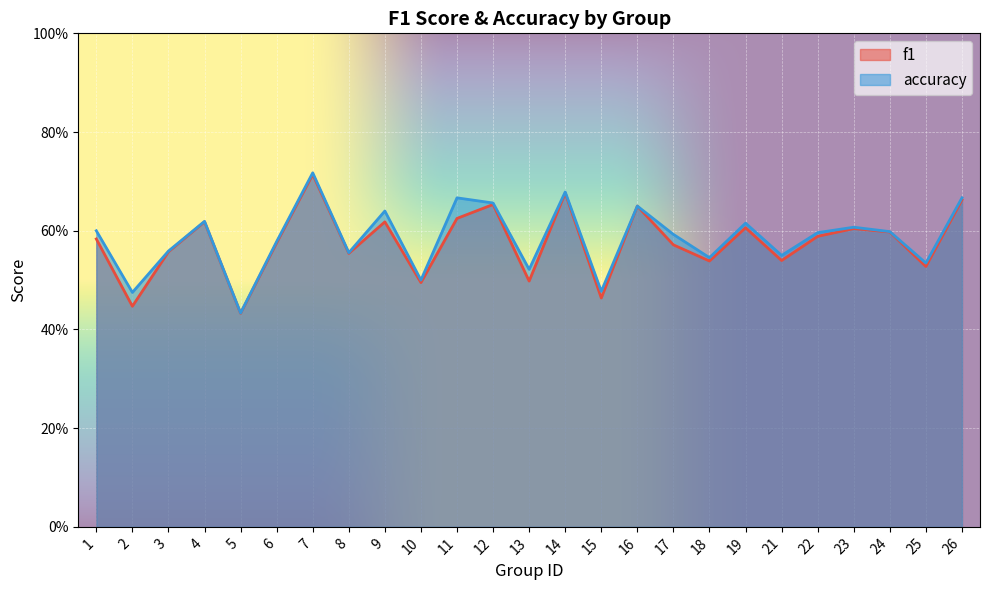

At which category is the sum across all series the highest?

7